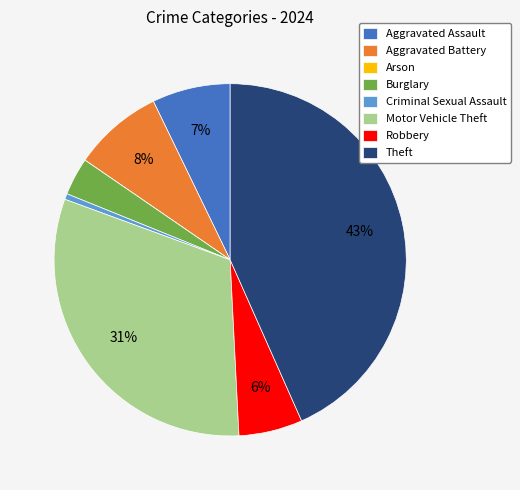

Which slice is the largest?

Theft